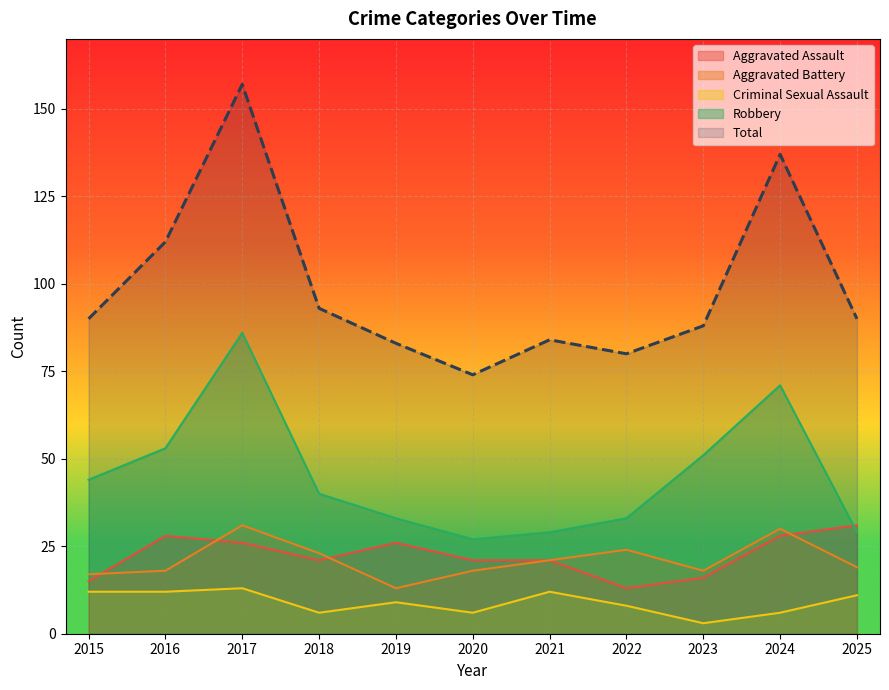

What are all the series names shown in the legend?

Aggravated Assault, Aggravated Battery, Criminal Sexual Assault, Robbery, Total